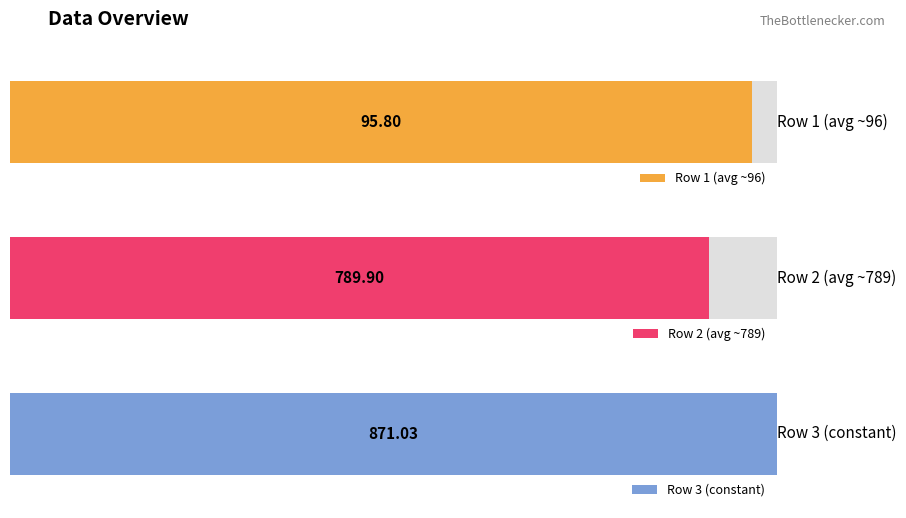

Which series has the largest total across all categories?

Row 3 (constant)